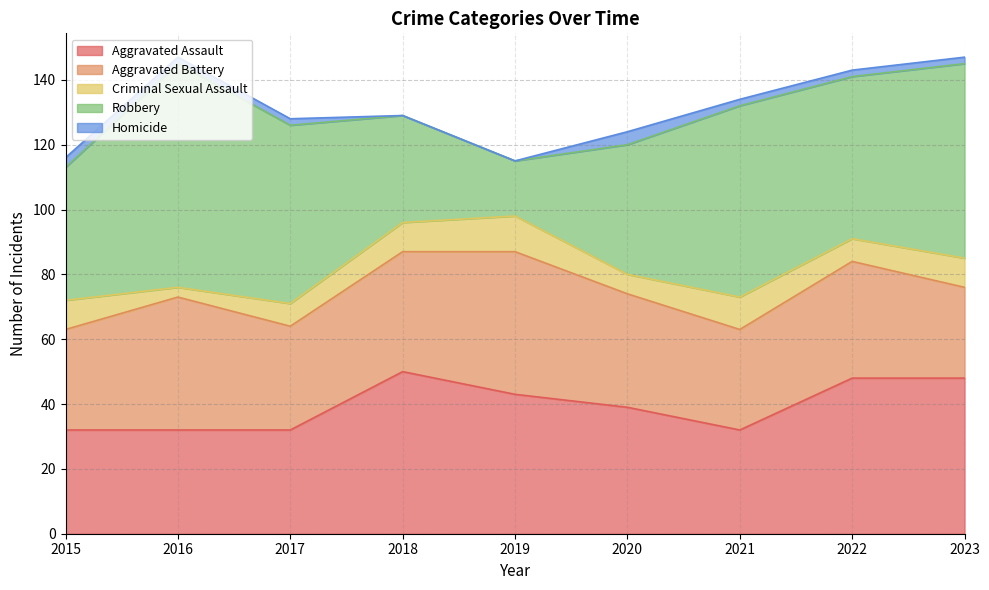

How many series are shown in this chart?

5